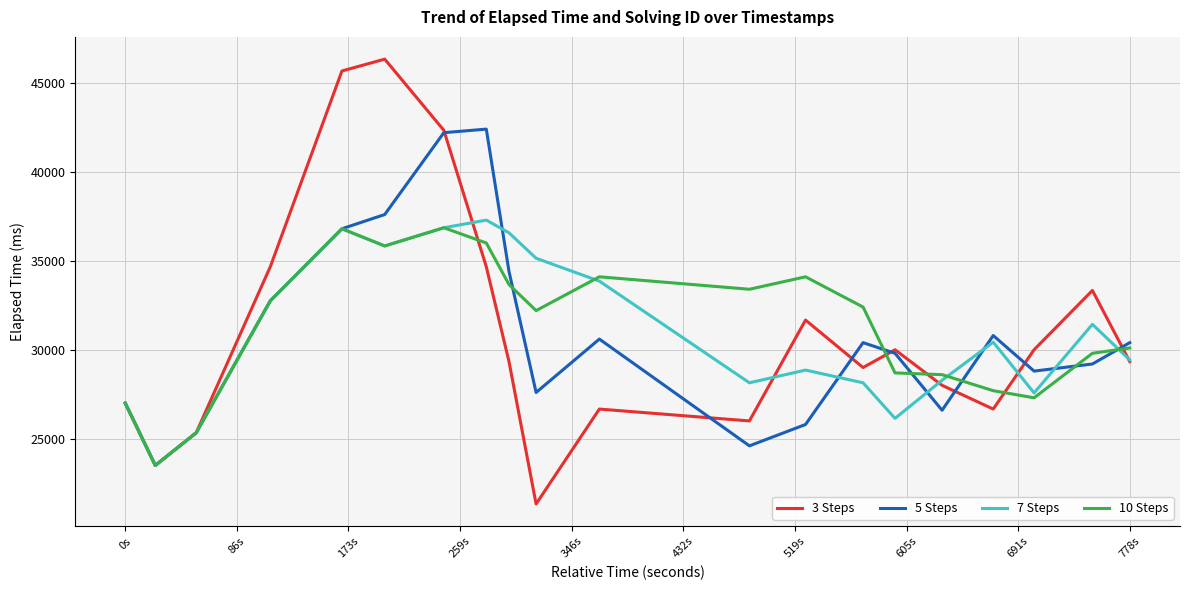

Which series has the largest total across all categories?

10 Steps